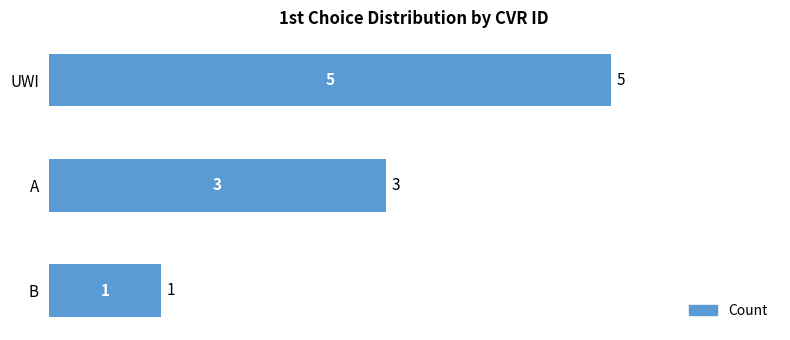

How many values are below 3?

1